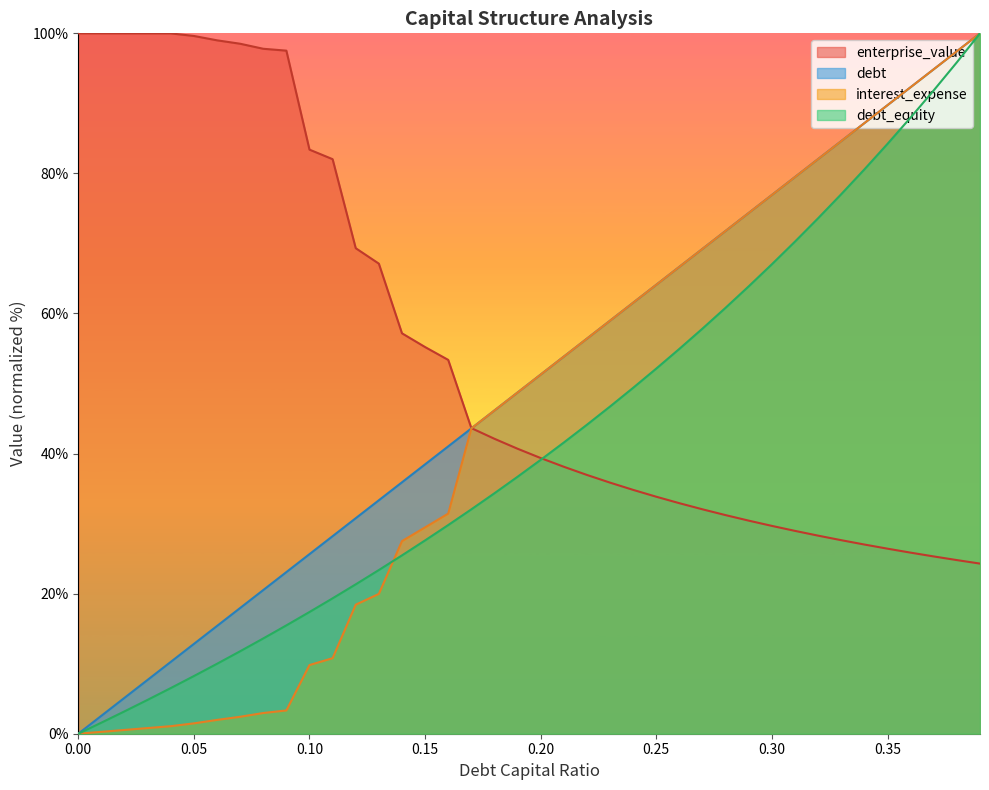

What is the label of the 7th point from the left?

0.06